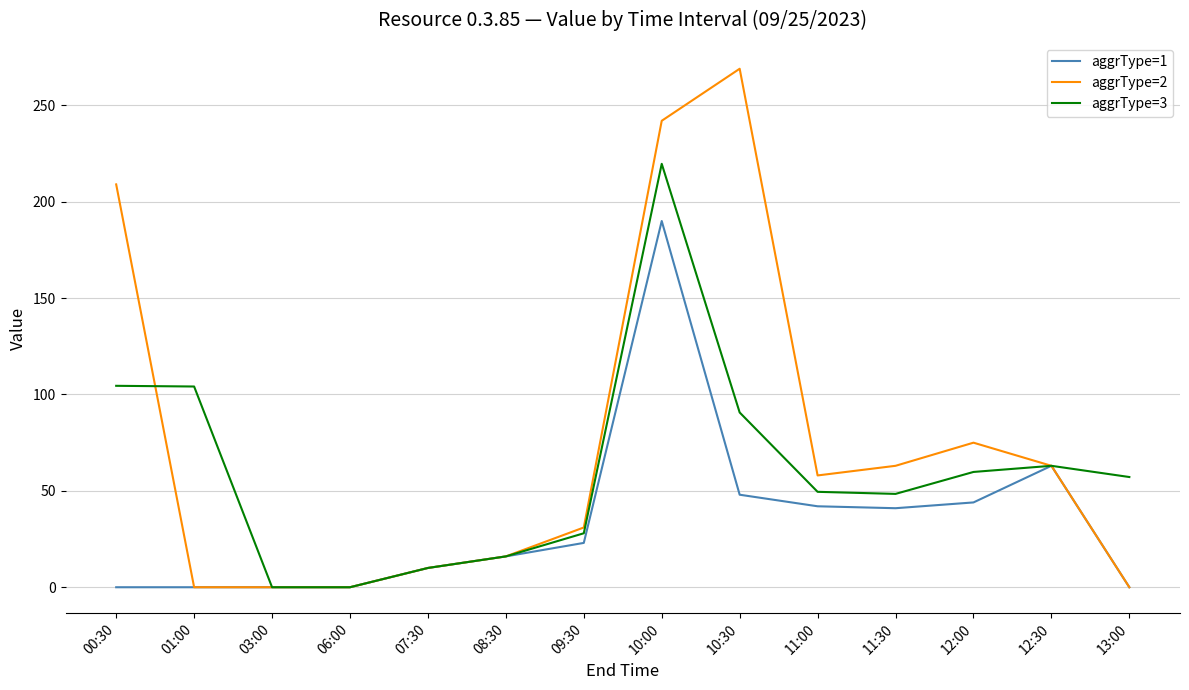

What is the difference between the aggrType=3 values at 03:00 and 10:30?

90.7